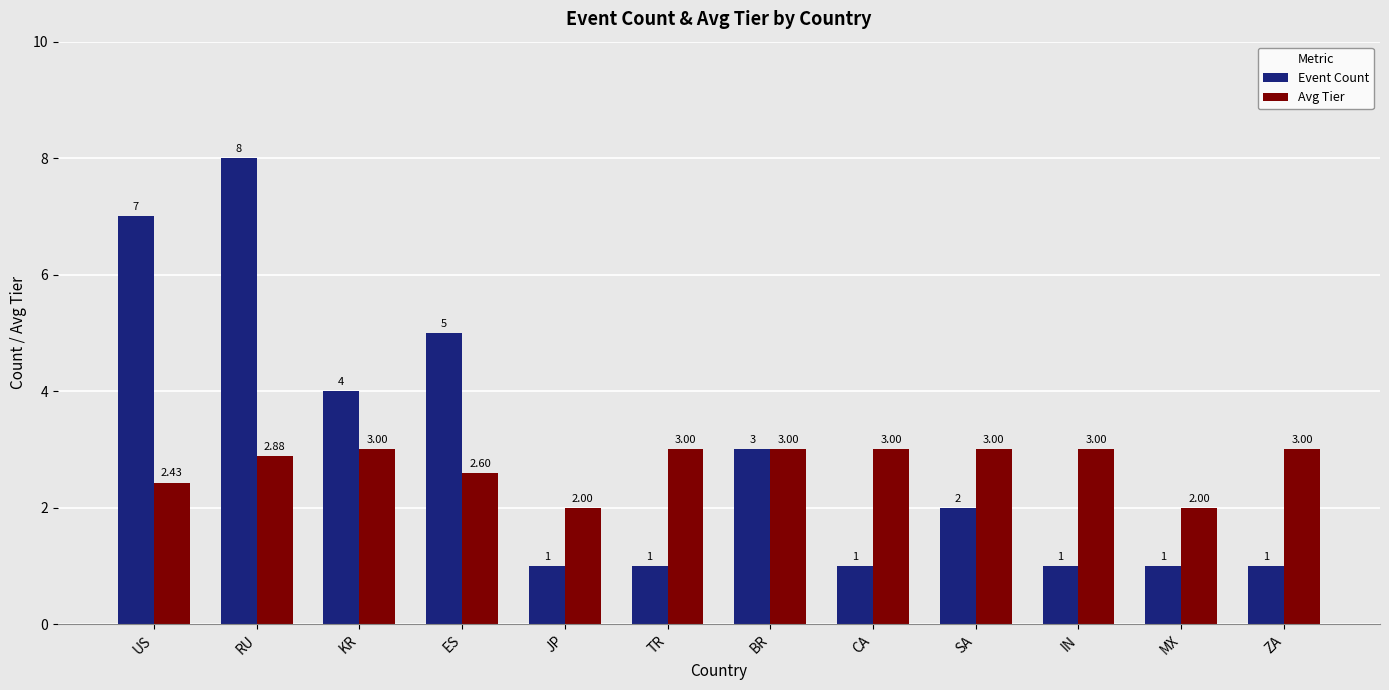

Which category has the highest value in the Event Count series?

RU